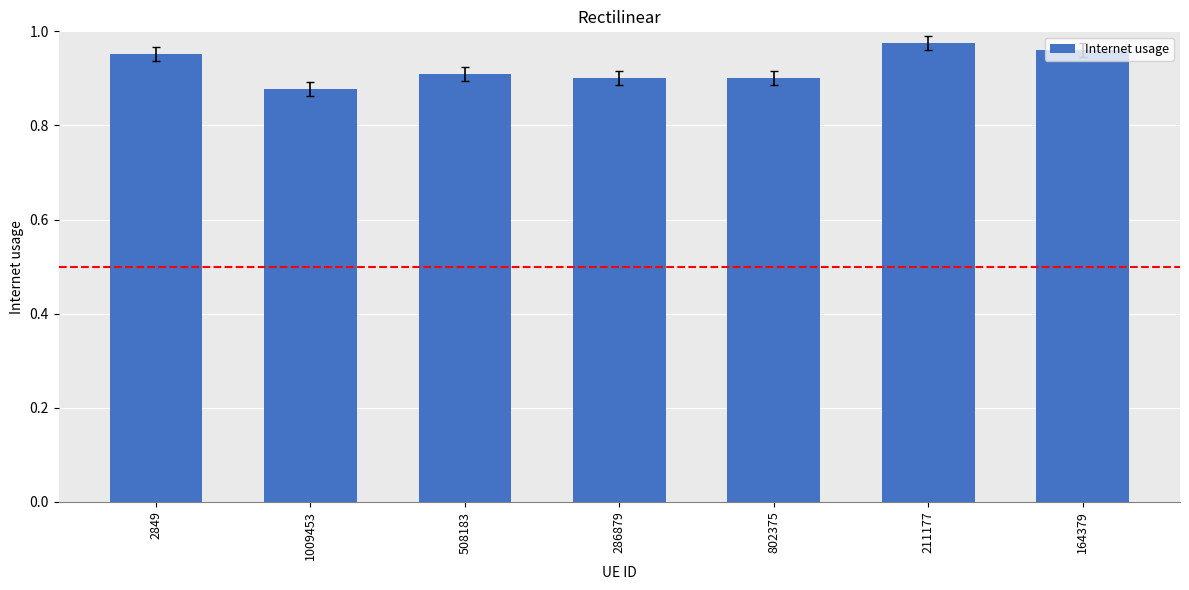

At which category does the chart reach its minimum across all series?

1009453